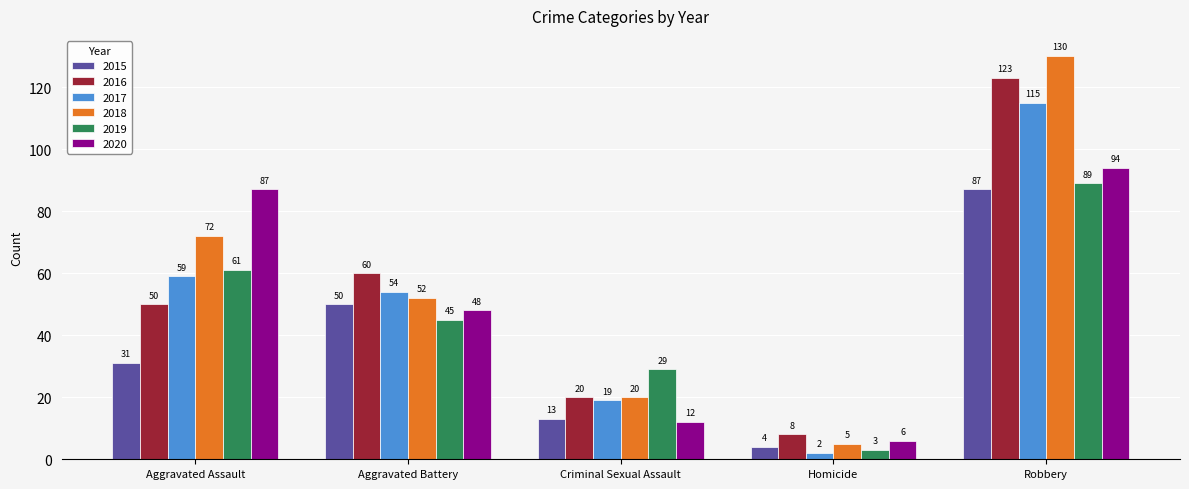

How many groups of bars are there?

5